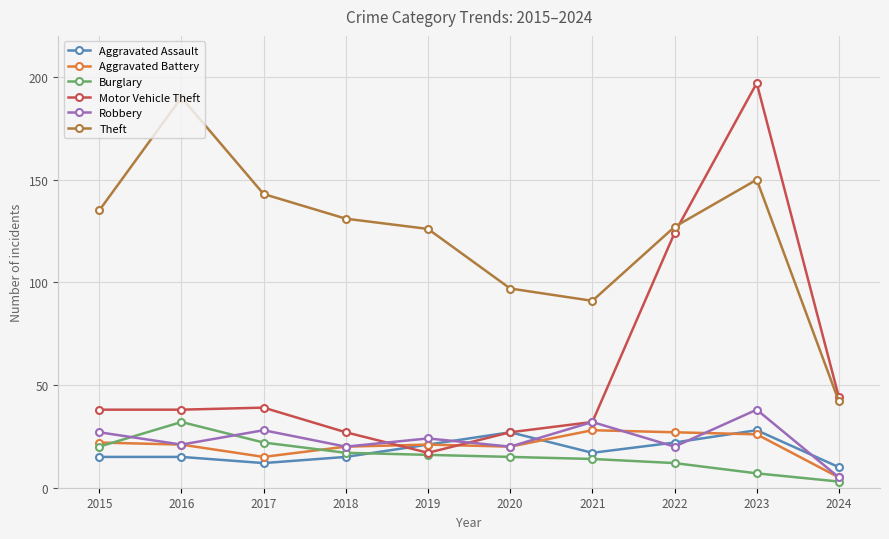

At which category is the sum across all series the highest?

2023